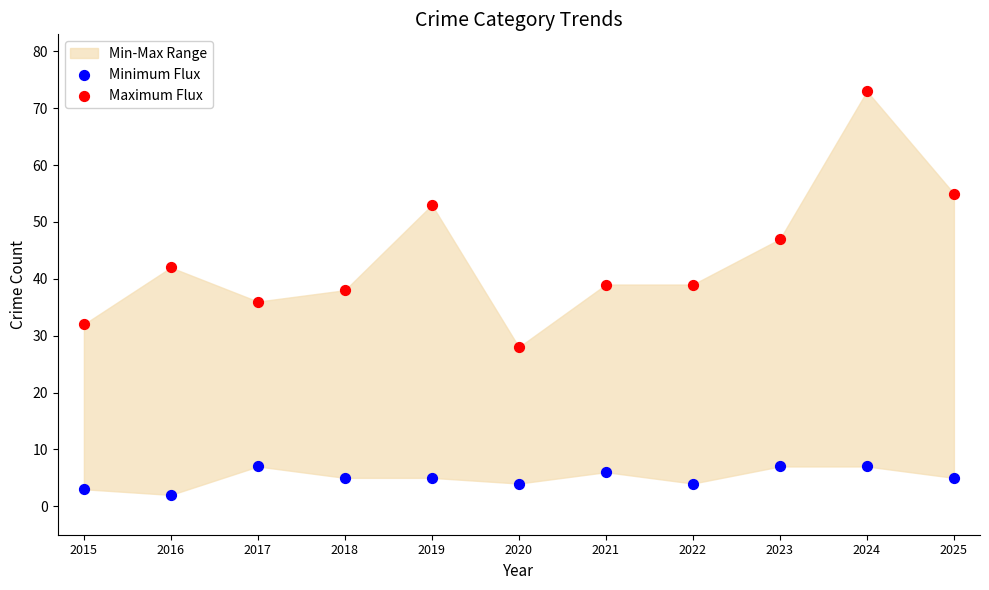

Across all data points, what is the range of Y values (max minus min)?

71